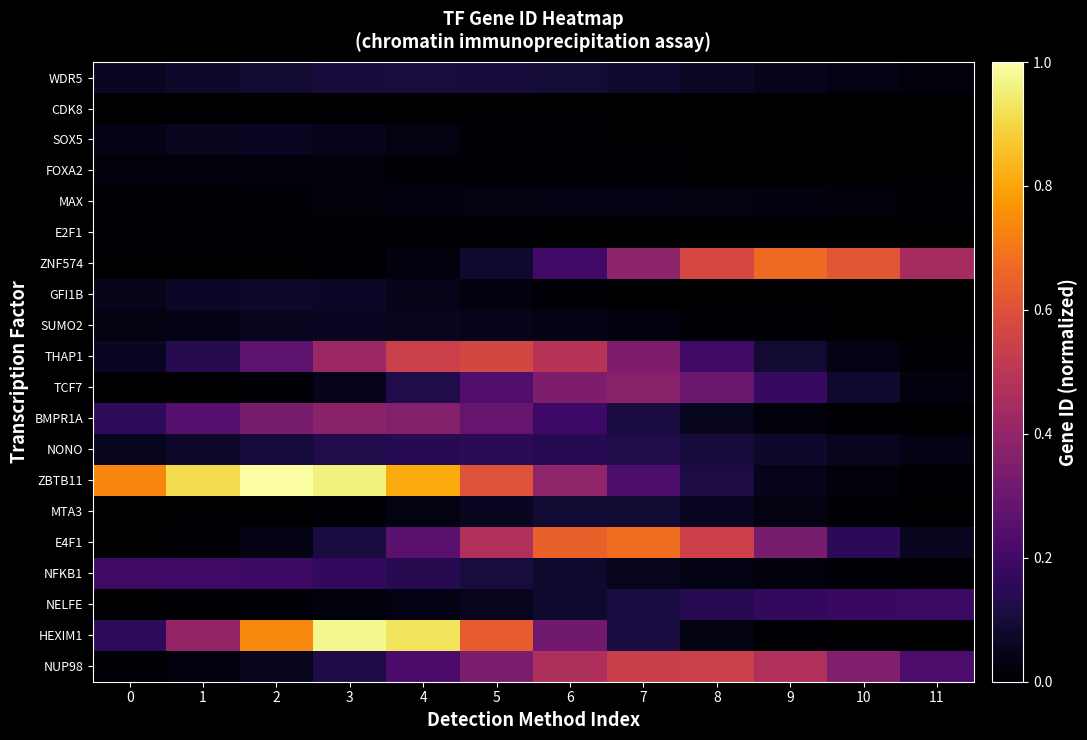

Reading left to right, what are all the values shown in this chart?

WDR5: 0=0.1	1=0.1	2=0.1	3=0.1	4=0.1	5=0.1	6=0.1	7=0.1	8=0.1	9=0.0	10=0.0	11=0.0
CDK8: 0=0.0	1=0.0	2=0.0	3=0.0	4=0.0	5=0.0	6=0.0	7=0.0	8=0.0	9=0.0	10=0.0	11=0.0
SOX5: 0=0.0	1=0.1	2=0.1	3=0.0	4=0.0	5=0.0	6=0.0	7=0.0	8=0.0	9=0.0	10=0.0	11=0.0
FOXA2: 0=0.0	1=0.0	2=0.0	3=0.0	4=0.0	5=0.0	6=0.0	7=0.0	8=0.0	9=0.0	10=0.0	11=0.0
MAX: 0=0.0	1=0.0	2=0.0	3=0.0	4=0.0	5=0.0	6=0.0	7=0.0	8=0.0	9=0.0	10=0.0	11=0.0
E2F1: 0=0.0	1=0.0	2=0.0	3=0.0	4=0.0	5=0.0	6=0.0	7=0.0	8=0.0	9=0.0	10=0.0	11=0.0
ZNF574: 0=0.0	1=0.0	2=0.0	3=0.0	4=0.0	5=0.1	6=0.2	7=0.4	8=0.6	9=0.7	10=0.6	11=0.4
GFI1B: 0=0.0	1=0.1	2=0.1	3=0.1	4=0.0	5=0.0	6=0.0	7=0.0	8=0.0	9=0.0	10=0.0	11=0.0
SUMO2: 0=0.0	1=0.0	2=0.1	3=0.1	4=0.1	5=0.0	6=0.0	7=0.0	8=0.0	9=0.0	10=0.0	11=0.0
THAP1: 0=0.1	1=0.1	2=0.3	3=0.4	4=0.5	5=0.6	6=0.5	7=0.3	8=0.2	9=0.1	10=0.0	11=0.0
TCF7: 0=0.0	1=0.0	2=0.0	3=0.0	4=0.1	5=0.2	6=0.3	7=0.4	8=0.3	9=0.2	10=0.1	11=0.0
BMPR1A: 0=0.2	1=0.2	2=0.3	3=0.4	4=0.4	5=0.3	6=0.2	7=0.1	8=0.1	9=0.0	10=0.0	11=0.0
NONO: 0=0.1	1=0.1	2=0.1	3=0.1	4=0.1	5=0.2	6=0.1	7=0.1	8=0.1	9=0.1	10=0.1	11=0.0
ZBTB11: 0=0.7	1=0.9	2=1.0	3=1.0	4=0.8	5=0.6	6=0.4	7=0.2	8=0.1	9=0.1	10=0.0	11=0.0
MTA3: 0=0.0	1=0.0	2=0.0	3=0.0	4=0.0	5=0.1	6=0.1	7=0.1	8=0.1	9=0.0	10=0.0	11=0.0
E4F1: 0=0.0	1=0.0	2=0.0	3=0.1	4=0.3	5=0.5	6=0.6	7=0.7	8=0.5	9=0.3	10=0.2	11=0.1
NFKB1: 0=0.2	1=0.2	2=0.2	3=0.2	4=0.1	5=0.1	6=0.1	7=0.1	8=0.0	9=0.0	10=0.0	11=0.0
NELFE: 0=0.0	1=0.0	2=0.0	3=0.0	4=0.0	5=0.1	6=0.1	7=0.1	8=0.1	9=0.2	10=0.2	11=0.2
HEXIM1: 0=0.2	1=0.4	2=0.7	3=1.0	4=0.9	5=0.6	6=0.3	7=0.1	8=0.0	9=0.0	10=0.0	11=0.0
NUP98: 0=0.0	1=0.0	2=0.1	3=0.1	4=0.2	5=0.3	6=0.5	7=0.5	8=0.5	9=0.5	10=0.3	11=0.2